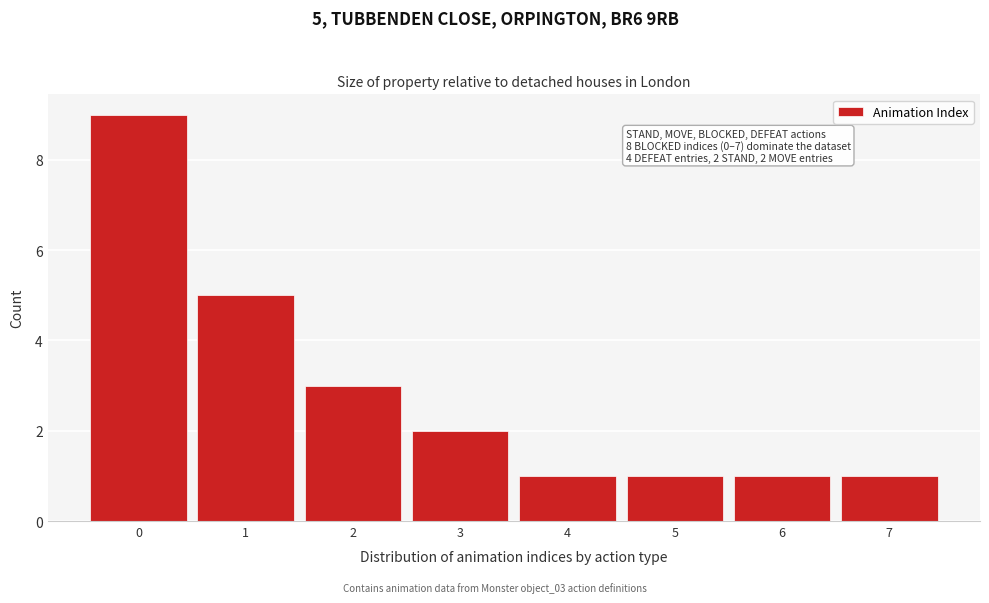

Which range on the x-axis has the tallest bar?

-0.5 to 0.5